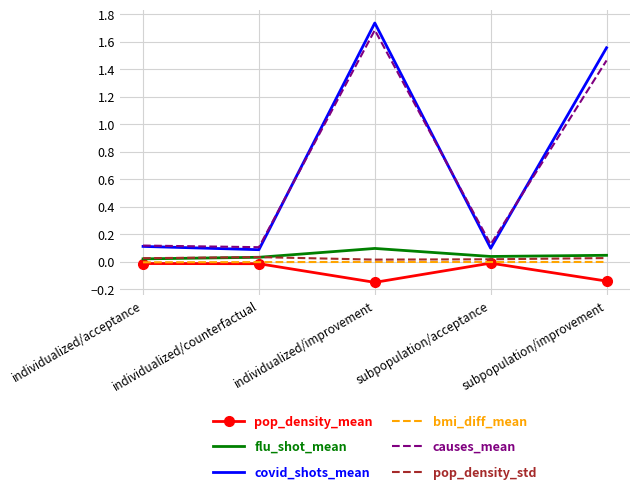

What is the total value across all series at individualized/acceptance?

0.3